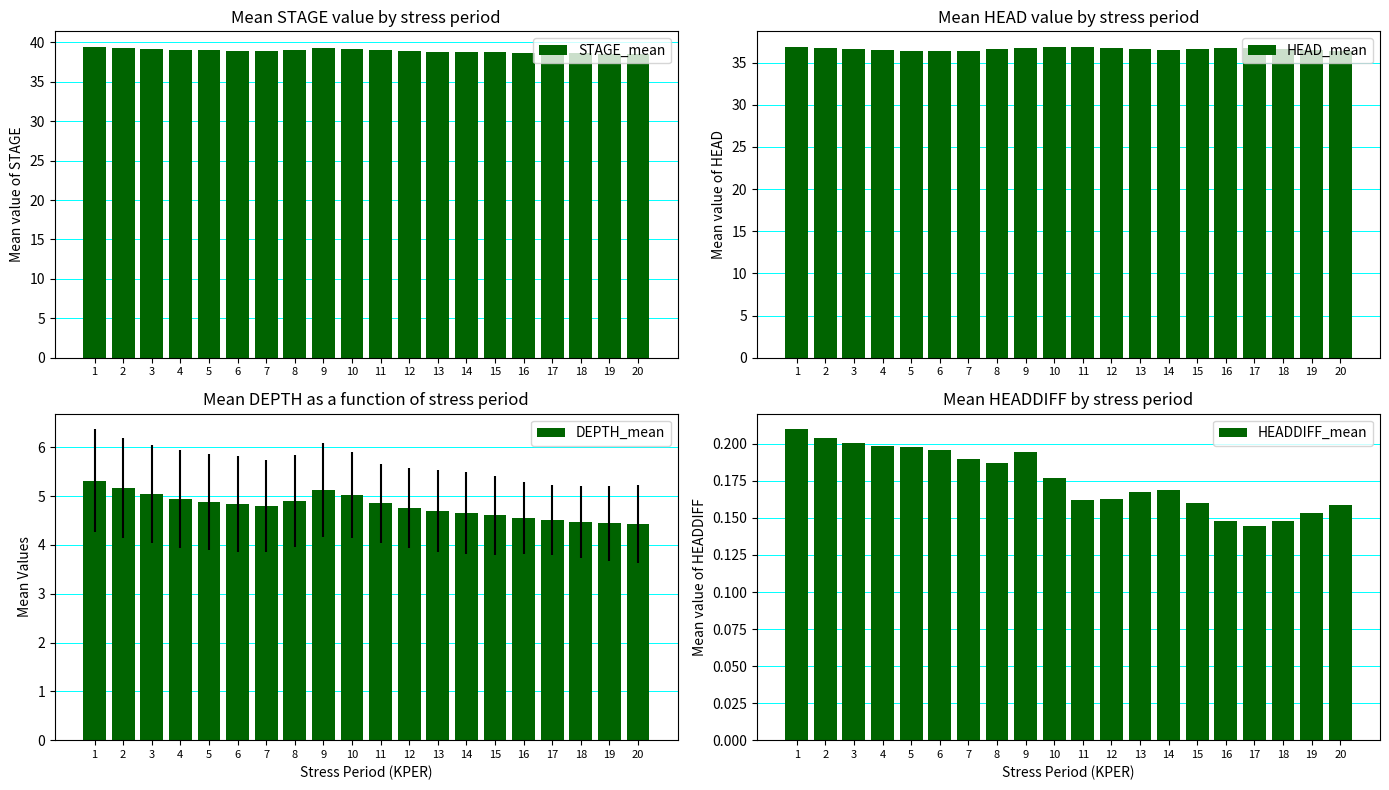

Which category has the lowest value in the HEAD_mean series?

6